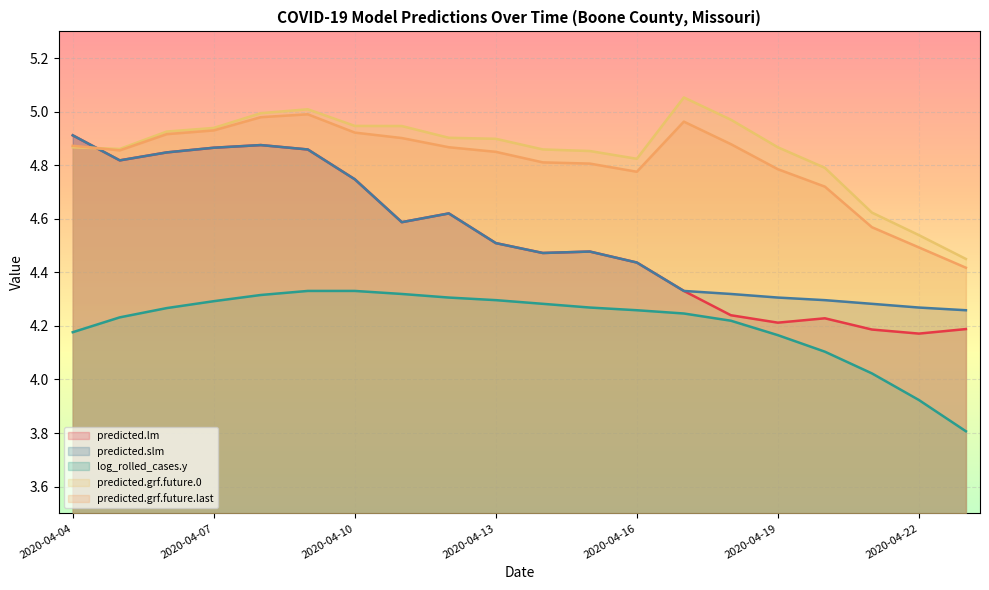

Rank the categories by predicted.grf.future.last value from lowest to highest.

2020-04-23, 2020-04-22, 2020-04-21, 2020-04-20, 2020-04-16, 2020-04-19, 2020-04-15, 2020-04-14, 2020-04-13, 2020-04-05, 2020-04-12, 2020-04-04, 2020-04-18, 2020-04-11, 2020-04-06, 2020-04-10, 2020-04-07, 2020-04-17, 2020-04-08, 2020-04-09